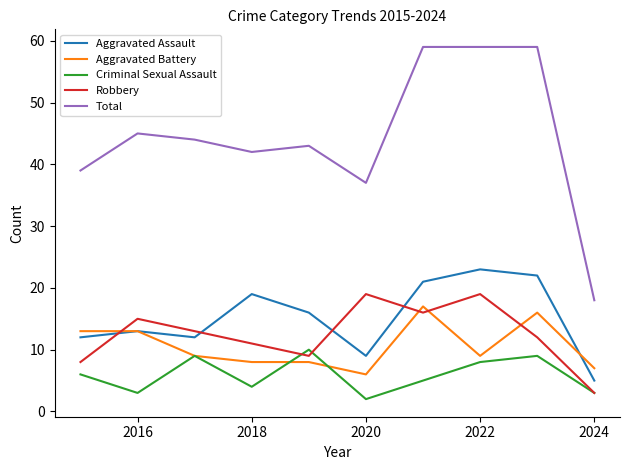

What is the maximum value for Robbery?

19